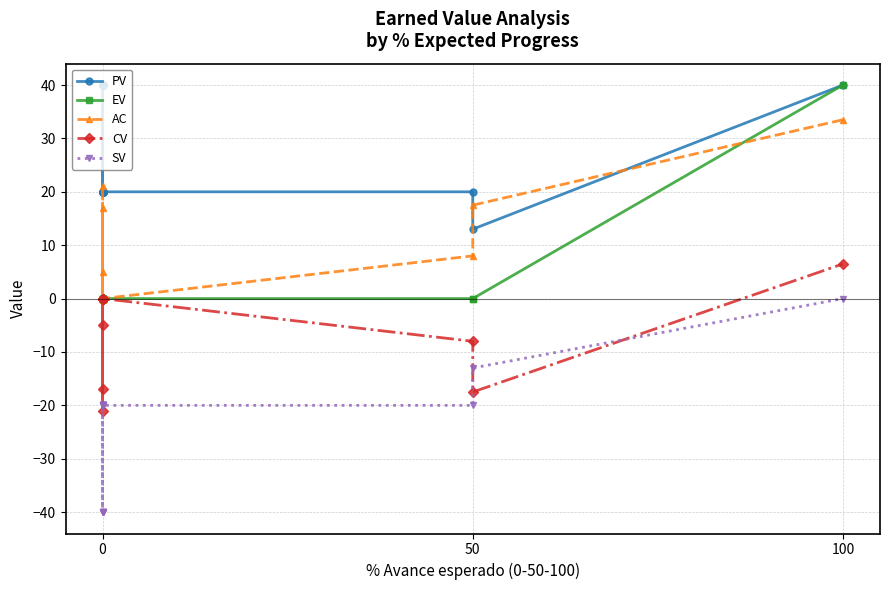

Rank the series by their maximum value, from lowest to highest.

SV, CV, AC, PV, EV